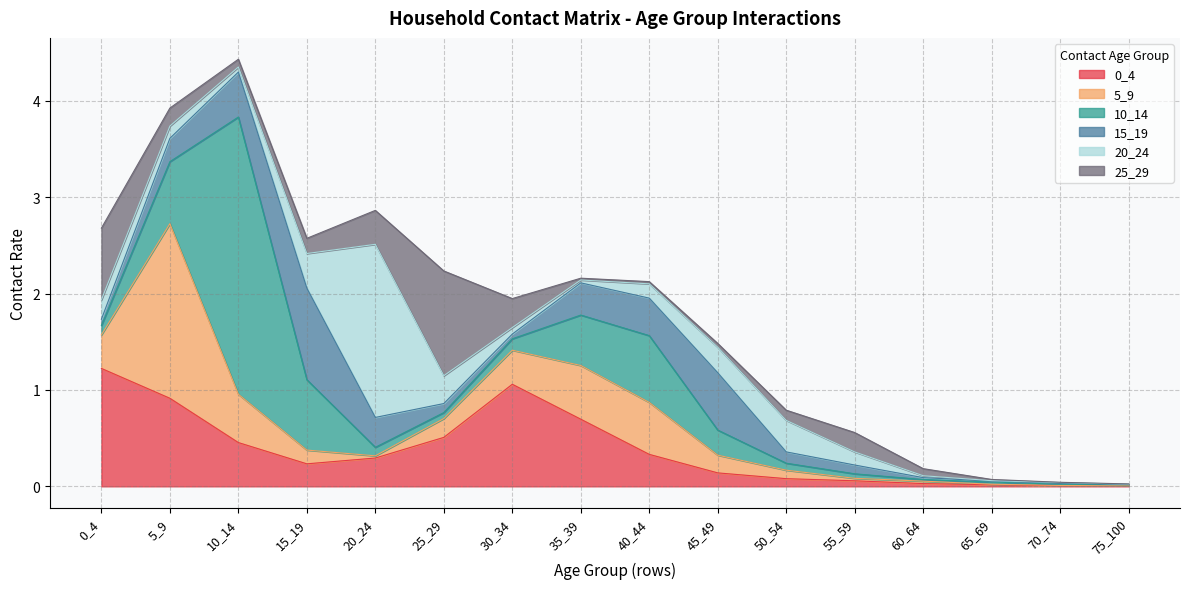

What is the difference between the highest and lowest values at 20_24?

1.8